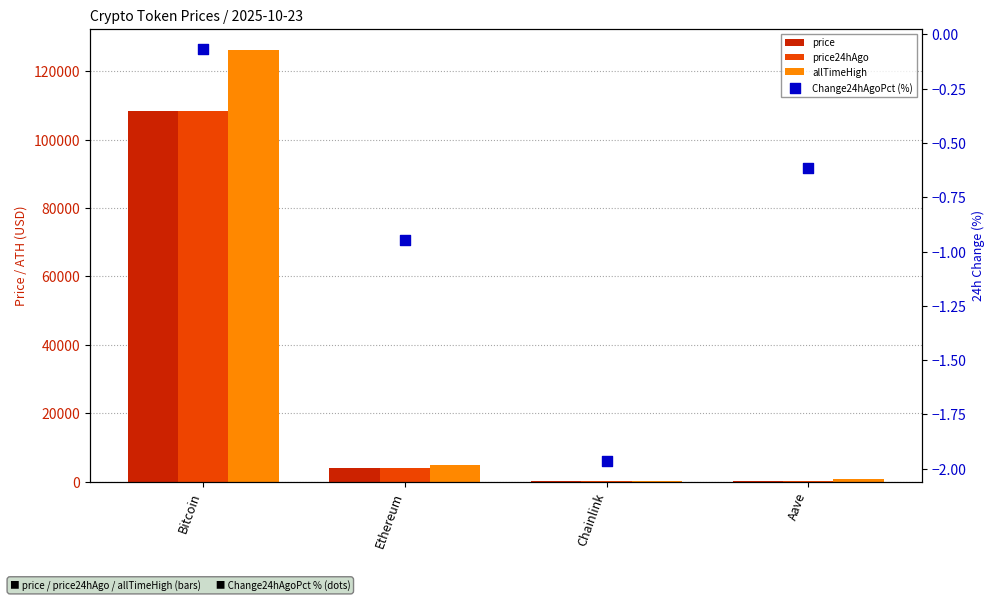

Which series has the largest total across all categories?

allTimeHigh